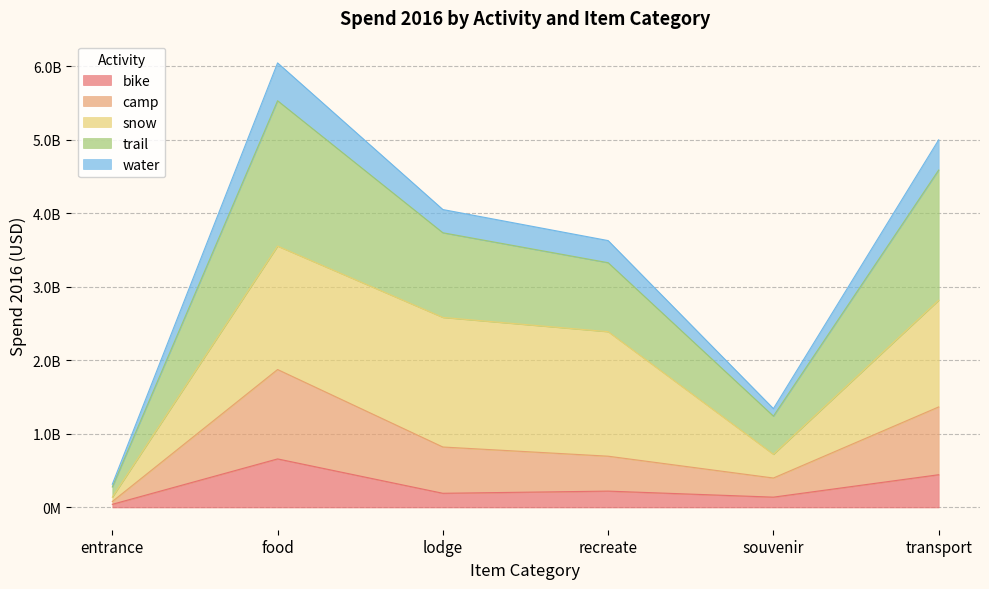

What is the difference between the second highest and minimum values in the bike series?

402176303.0